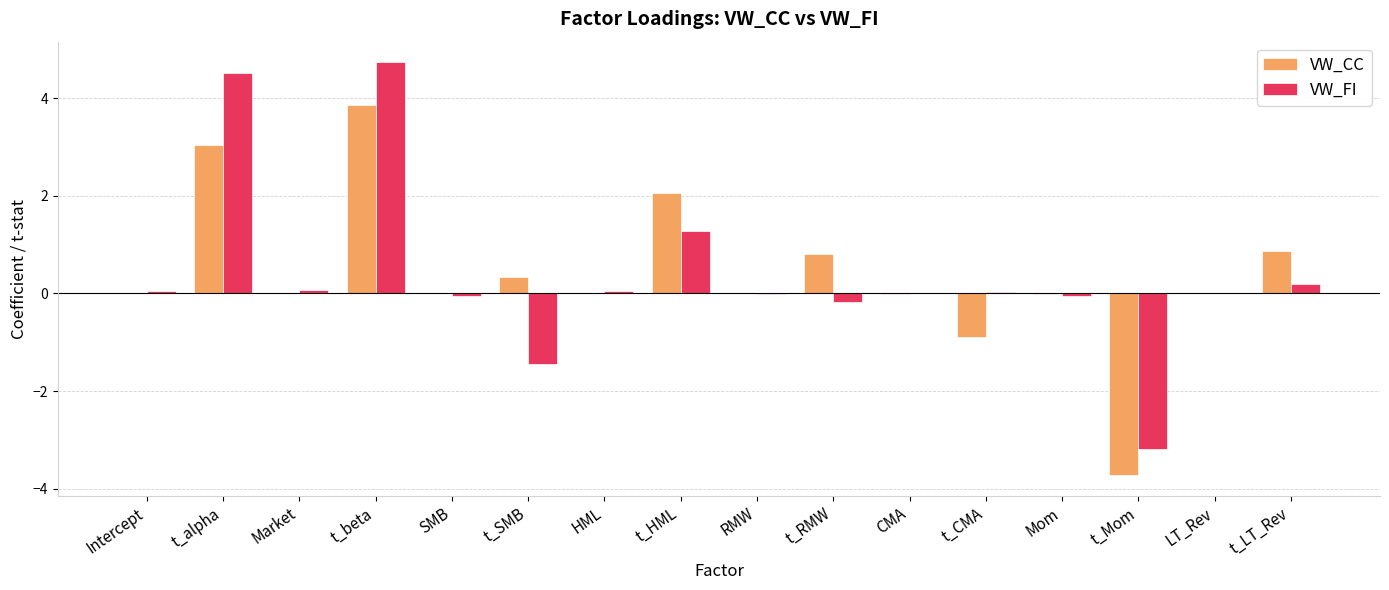

Is the value of VW_CC at Mom greater than the value of VW_FI at t_LT_Rev?

No